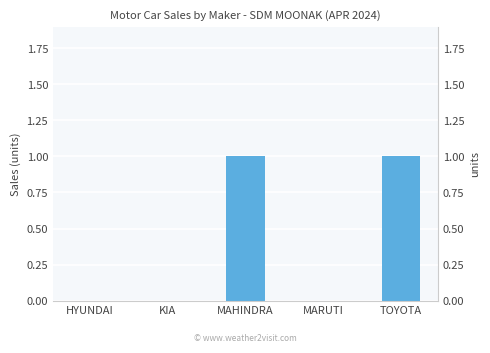

At which label is the value closest to 0?

HYUNDAI